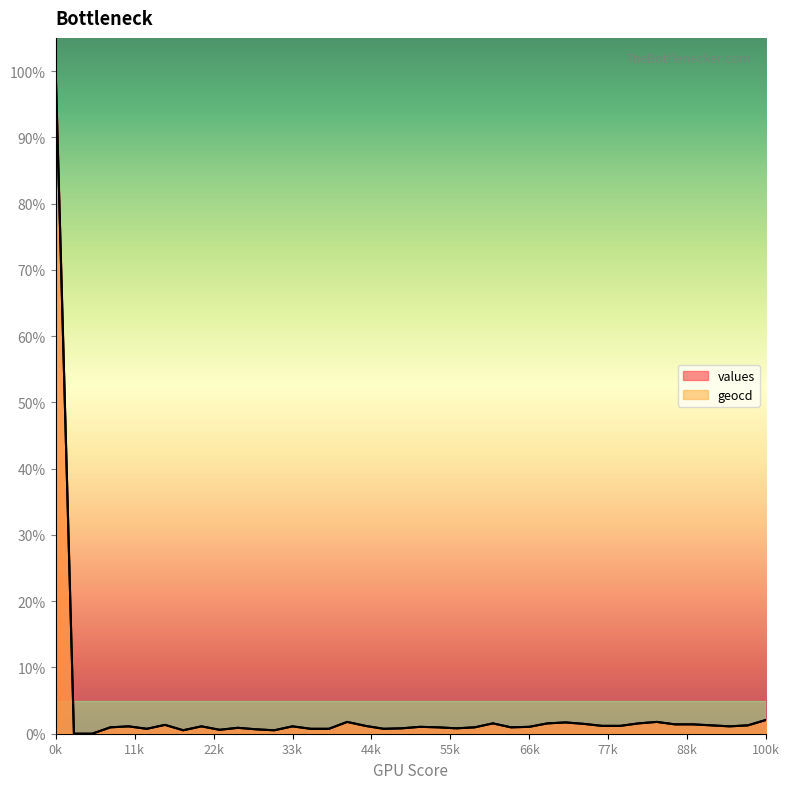

True or false: geocd has more than 1 points higher than both neighbors.

True